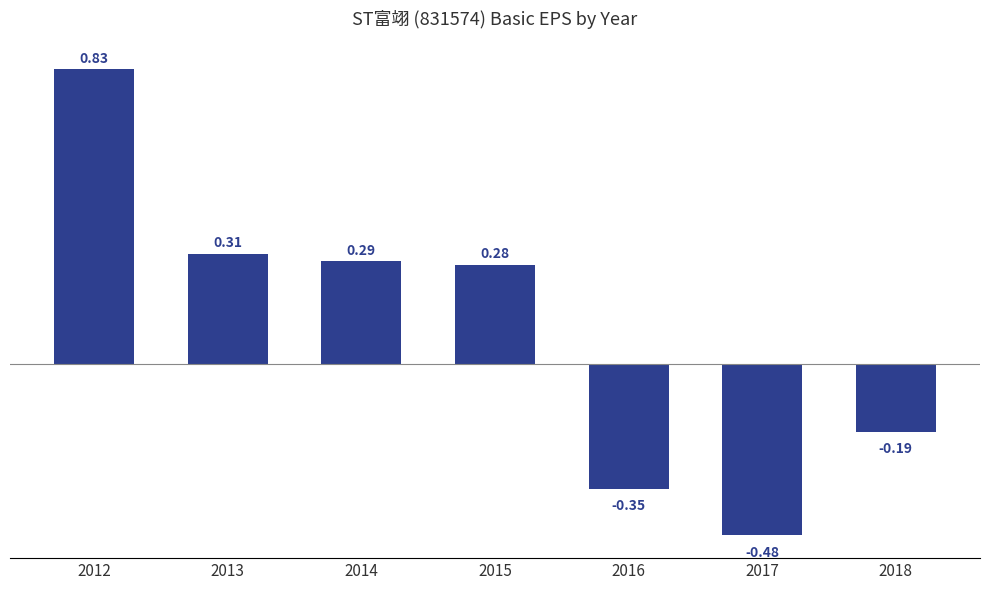

How many values exceed 0?

4